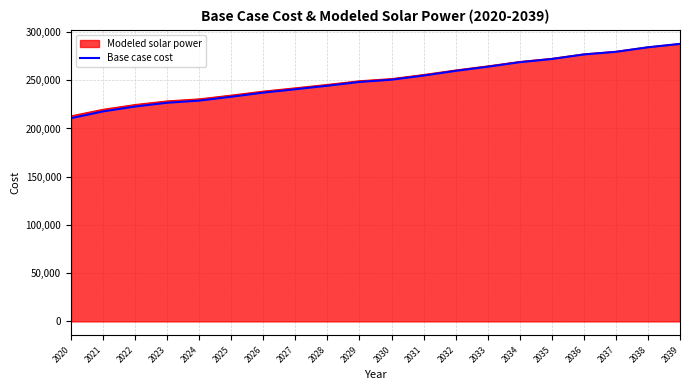

The value of Base case cost at 2037 is 78848.4. True or false?

False